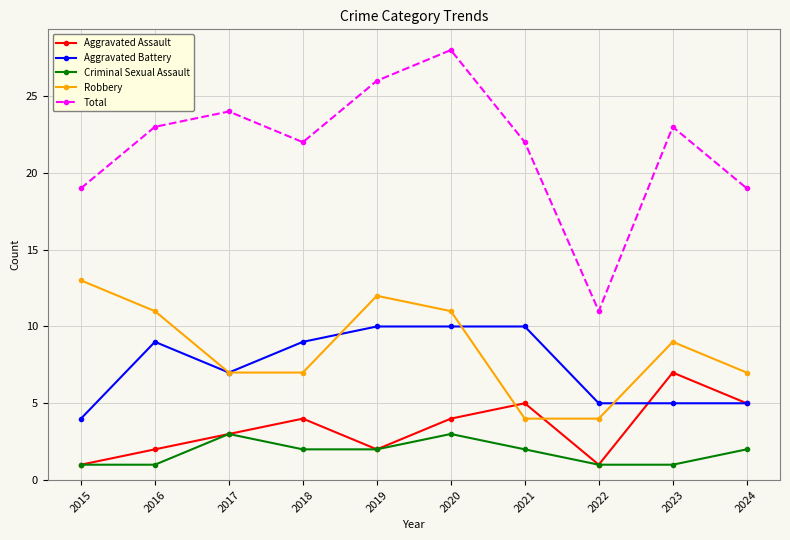

At 2018, list the series in order from largest to smallest.

Total, Aggravated Battery, Robbery, Aggravated Assault, Criminal Sexual Assault